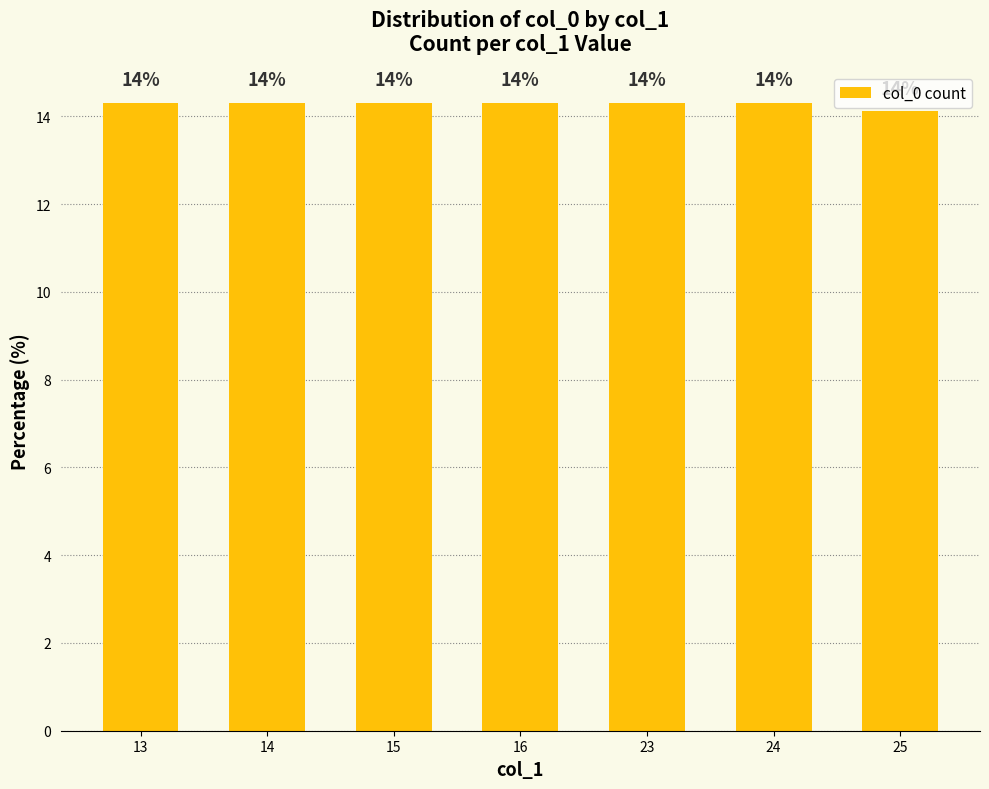

True or false: the data shows 7.8 at 25.

False